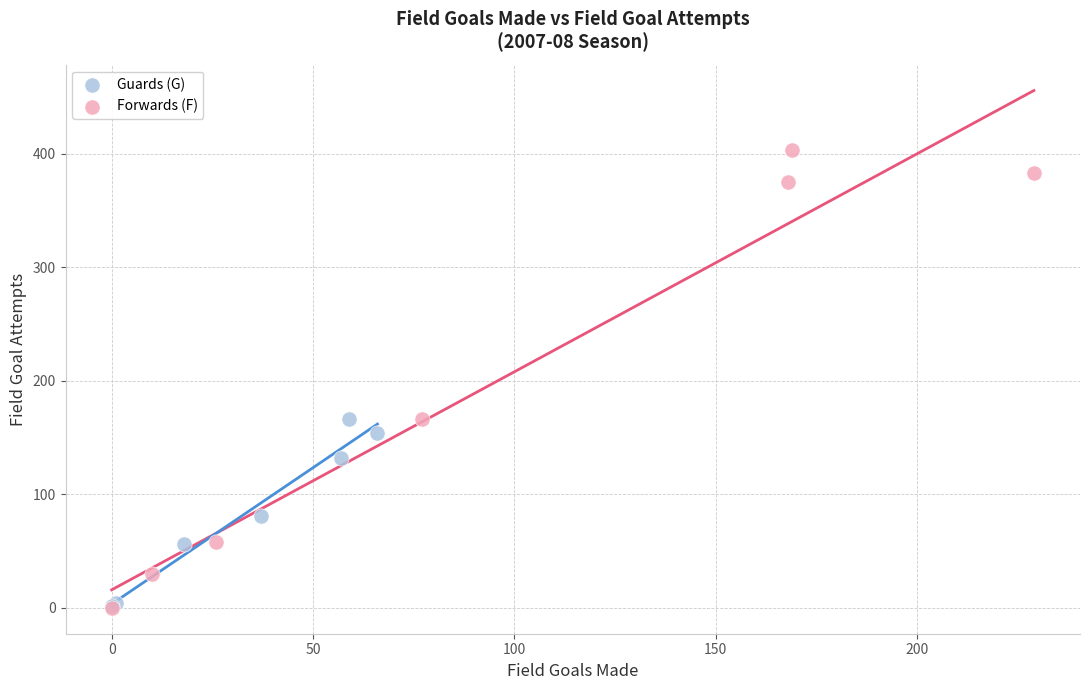

Which series has the widest spread of Y values?

Forwards (F)